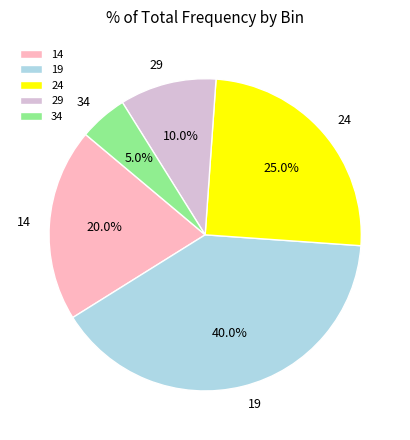

Rank the categories by value from highest to lowest.

19, 24, 14, 29, 34